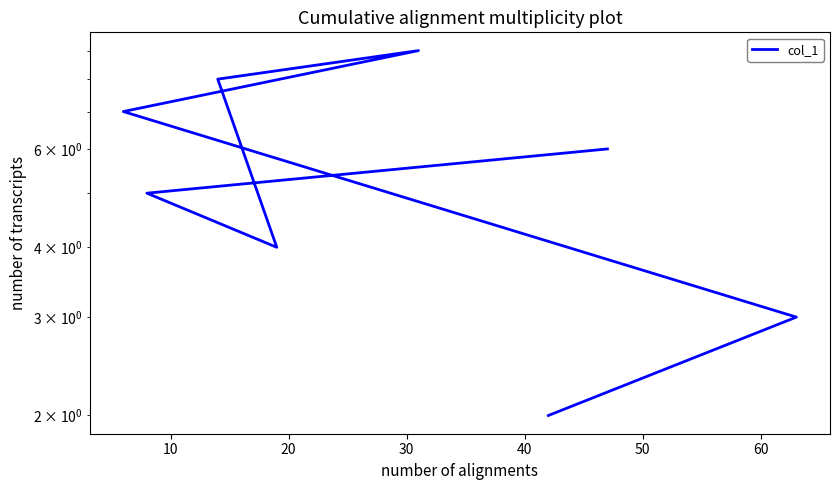

How many interior local peaks (higher than both neighbors) does the data have?

1